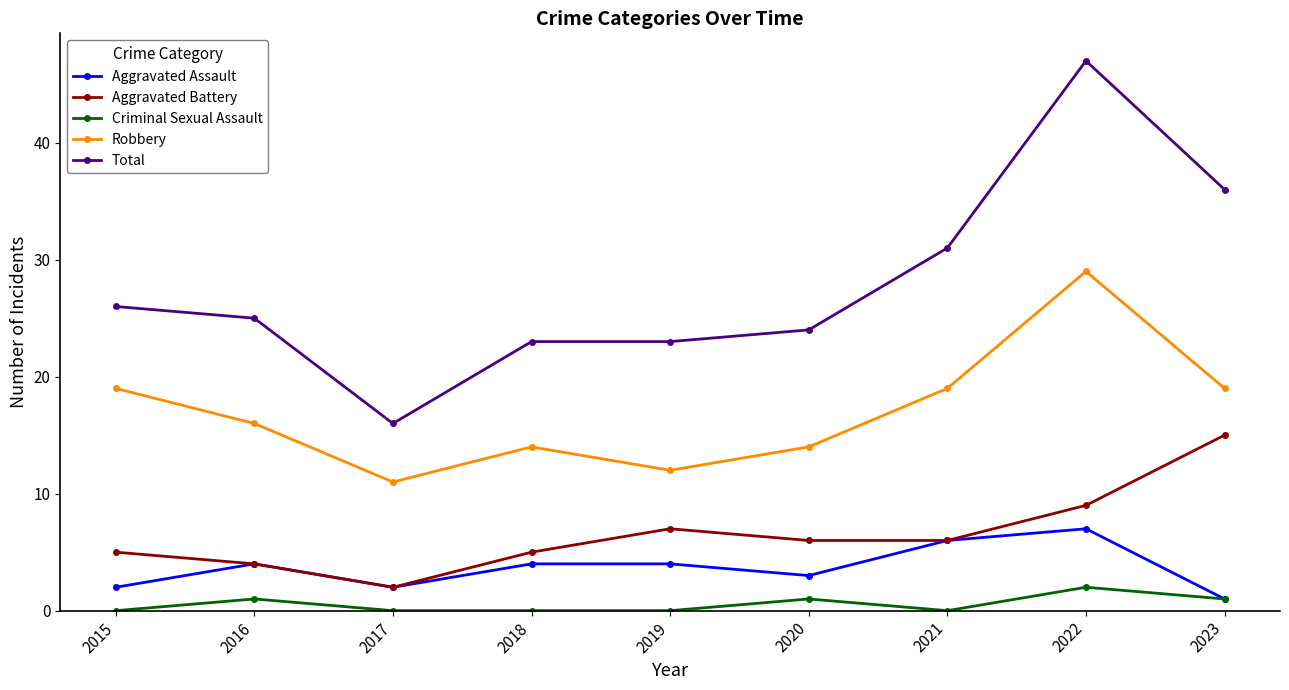

Count the Criminal Sexual Assault values in the range 0 to 1.

8